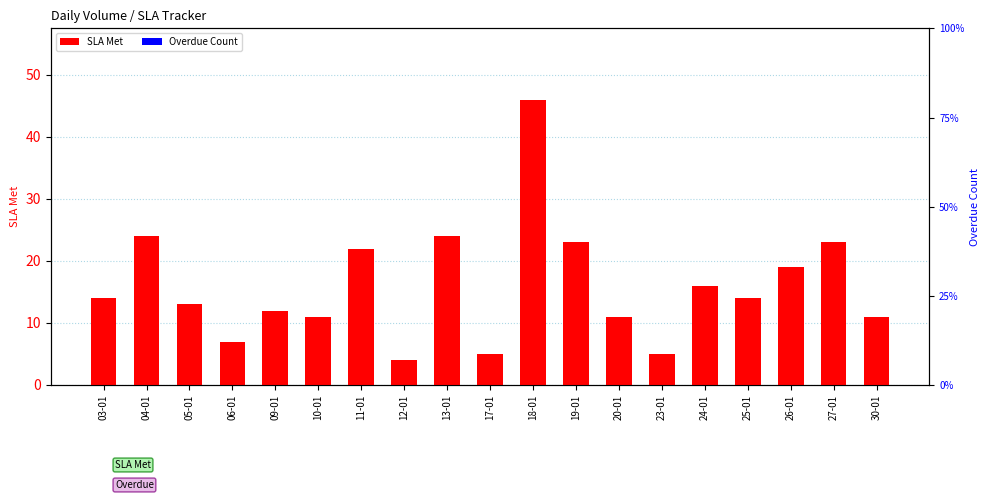

What is the approximate value of SLA Met at 30-01, to the nearest 10?

10